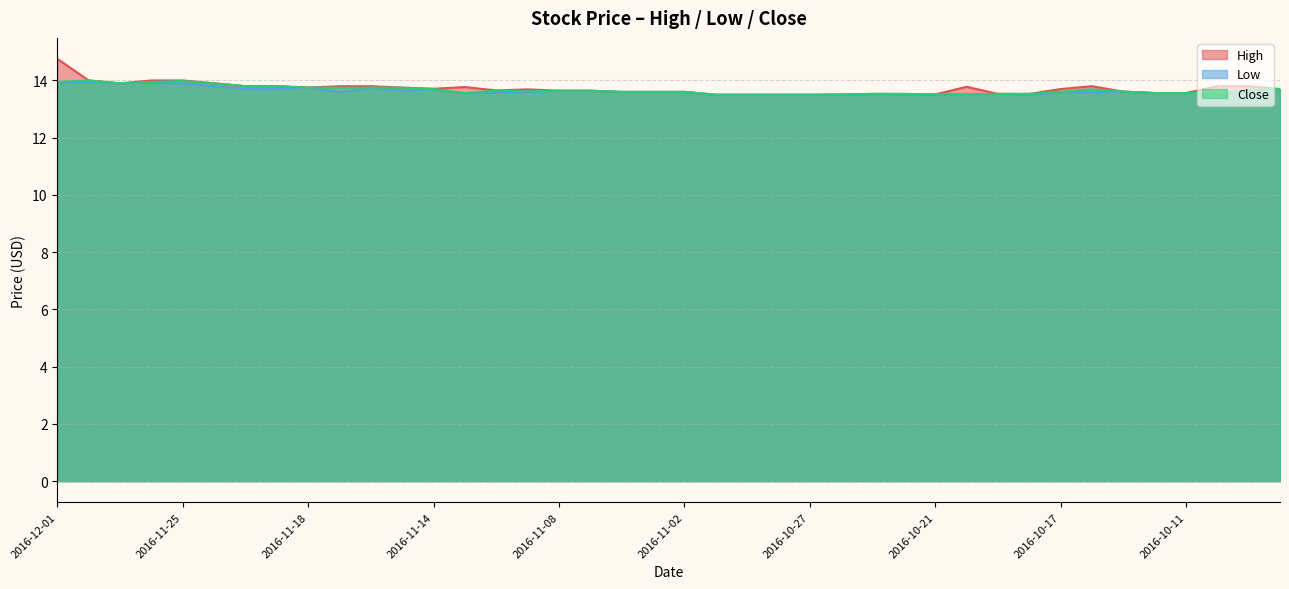

True or false: Low and High intersect in this chart.

False